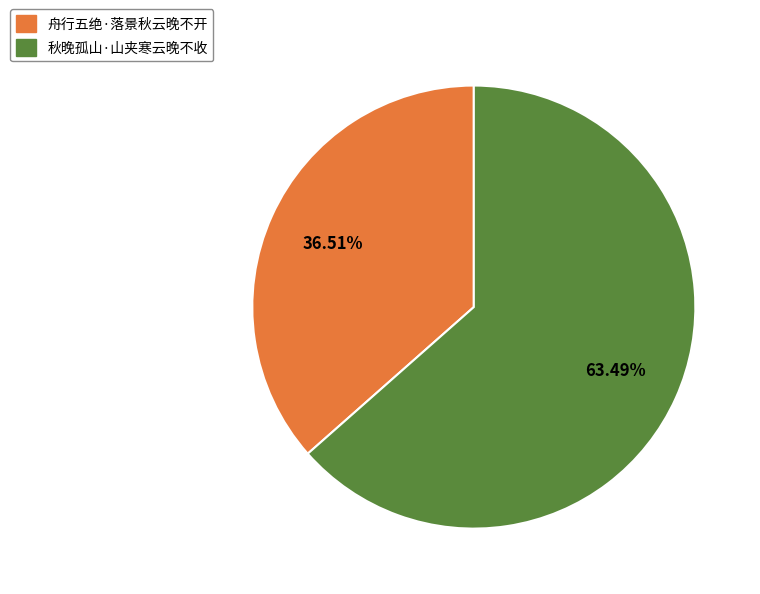

Count the number of slices in the pie.

2